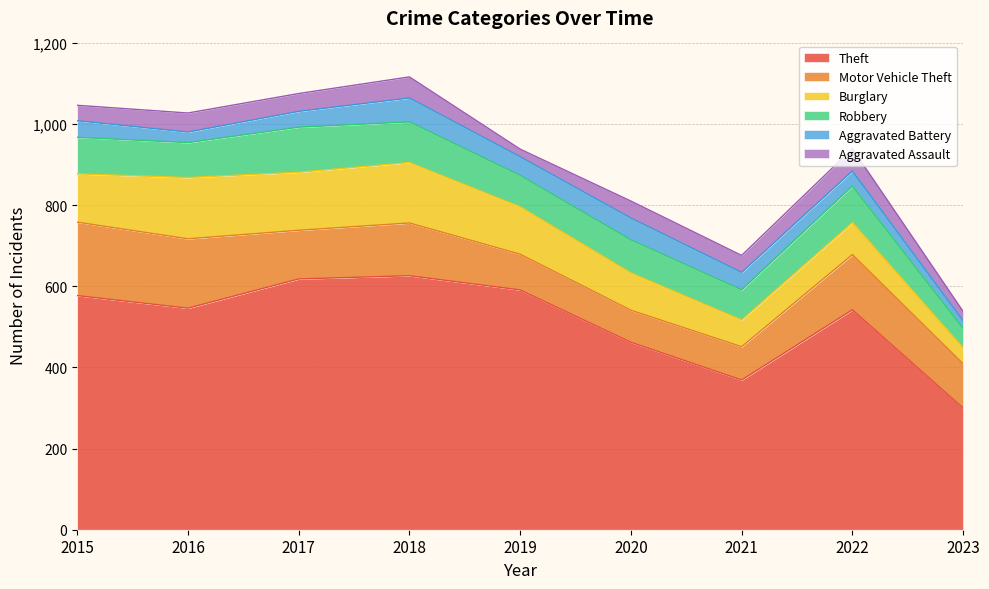

True or false: Robbery and Aggravated Battery intersect in this chart.

False